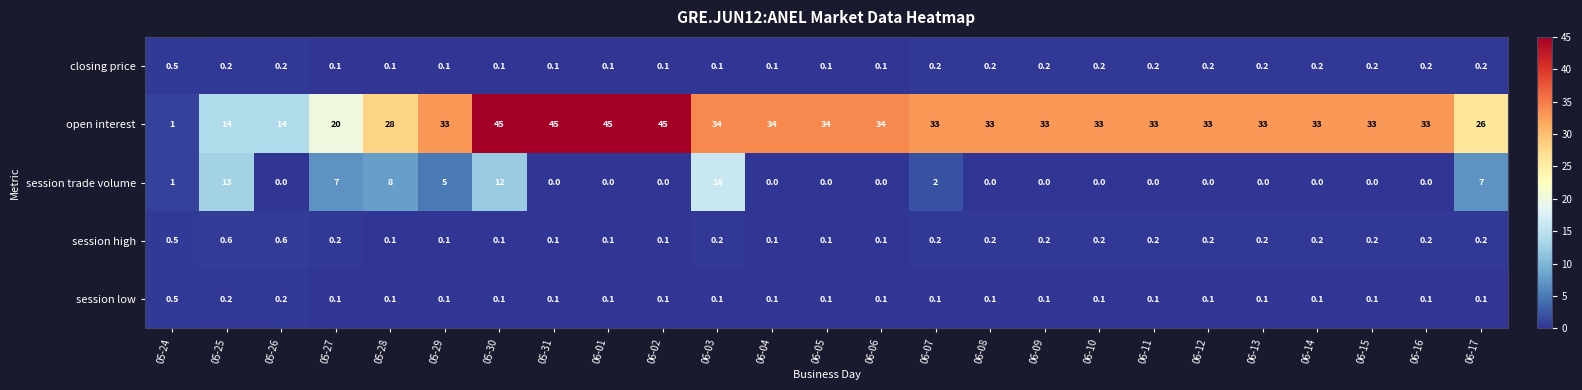

What is the highest value of the closing price series?

0.5